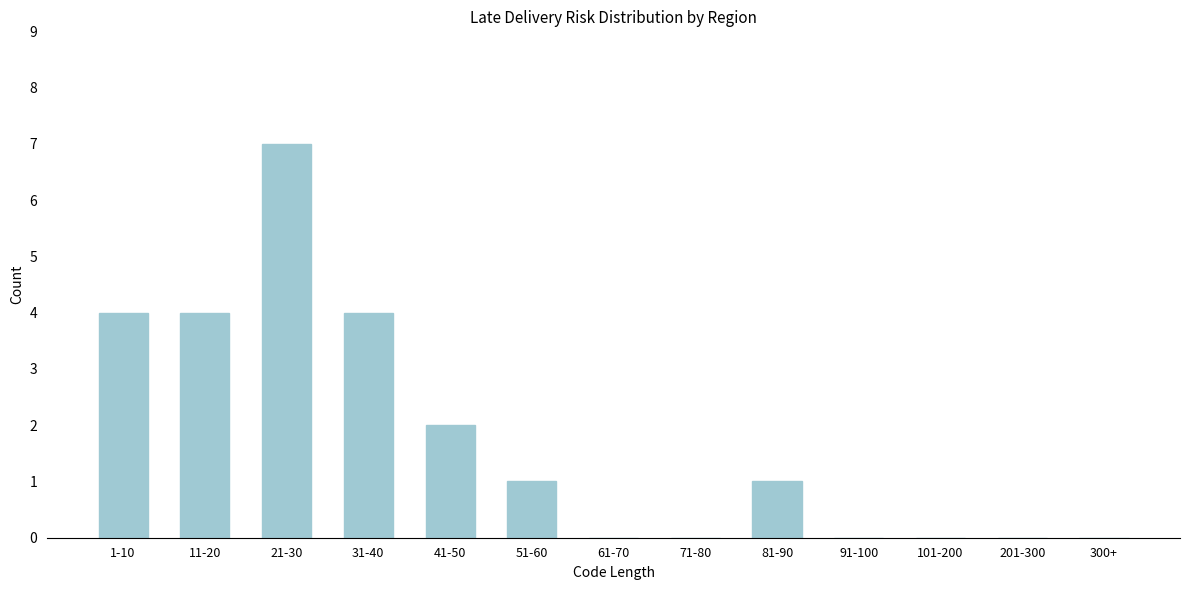

Reading right to left, list all the values displayed in this chart.

300+=0	201-300=0	101-200=0	91-100=0	81-90=1	71-80=0	61-70=0	51-60=1	41-50=2	31-40=4	21-30=7	11-20=4	1-10=4